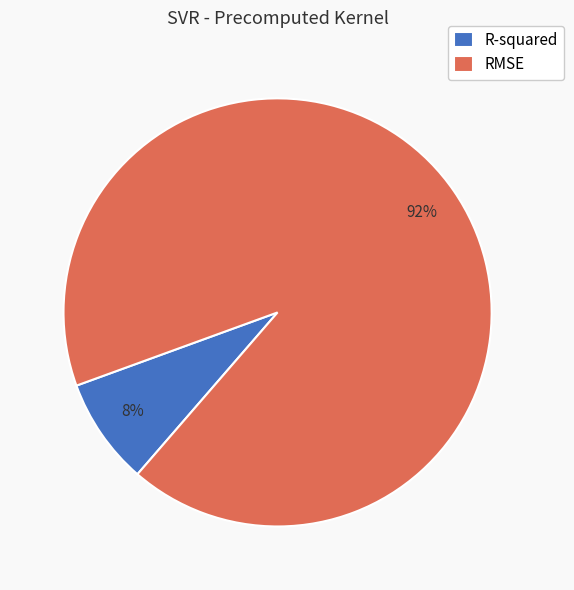

Do R-squared and RMSE together represent more than half of the pie?

Yes